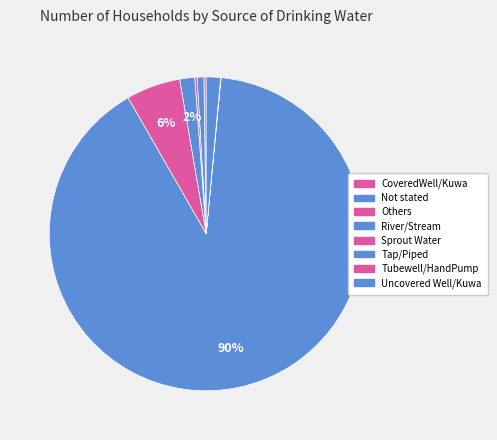

What is the smallest slice in the pie chart?

Tubewell/HandPump